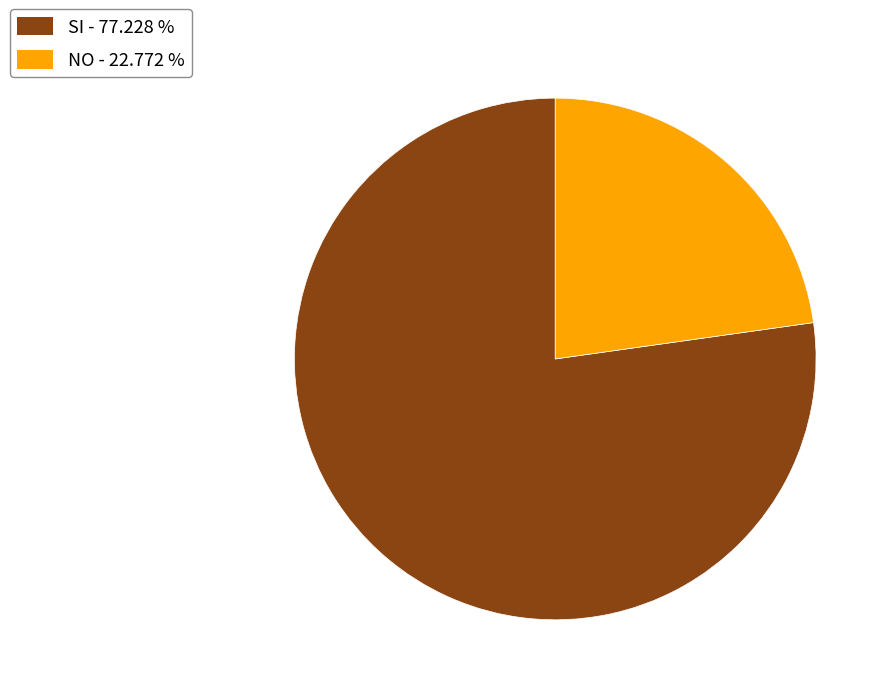

Which slice is the smallest?

NO